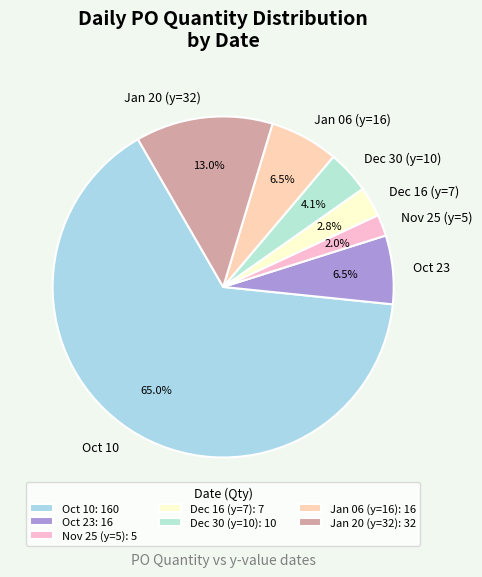

Does Dec 16 (y=7) represent more than half of the total?

No